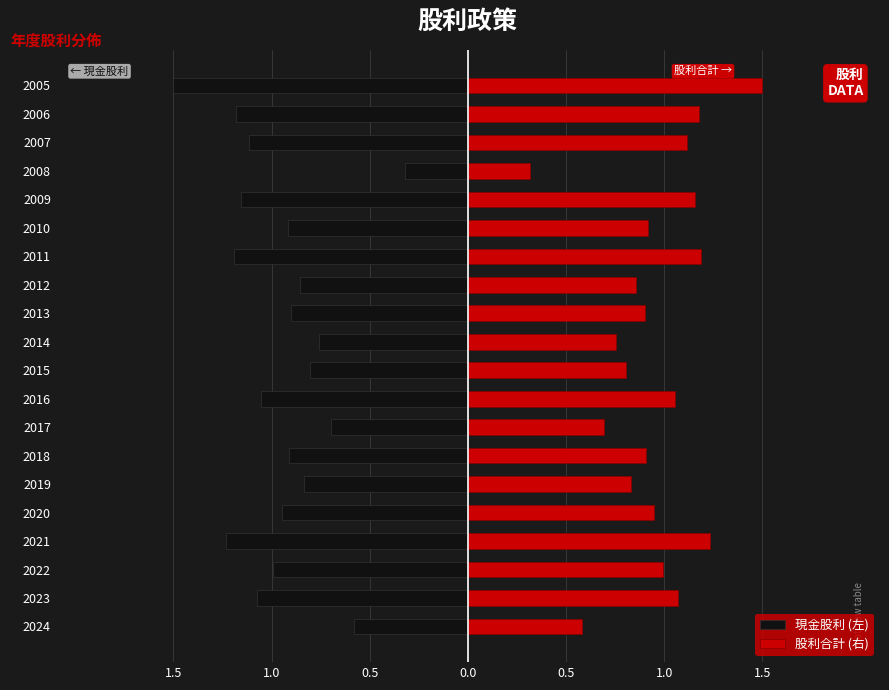

How many bars are there in total?

40